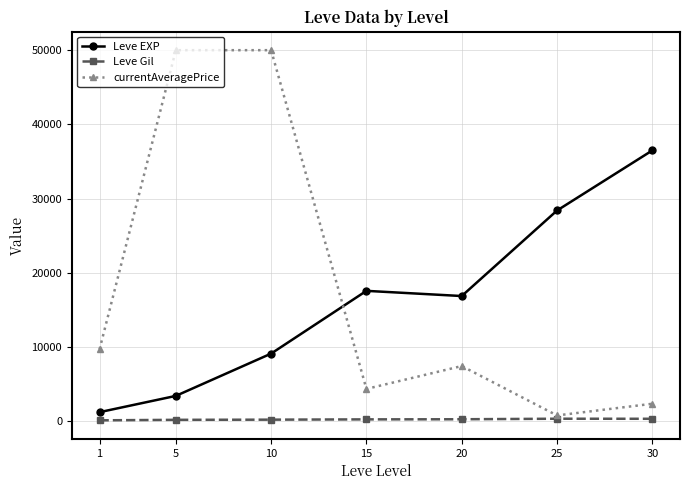

What are all the series names shown in the legend?

Leve EXP, Leve Gil, currentAveragePrice